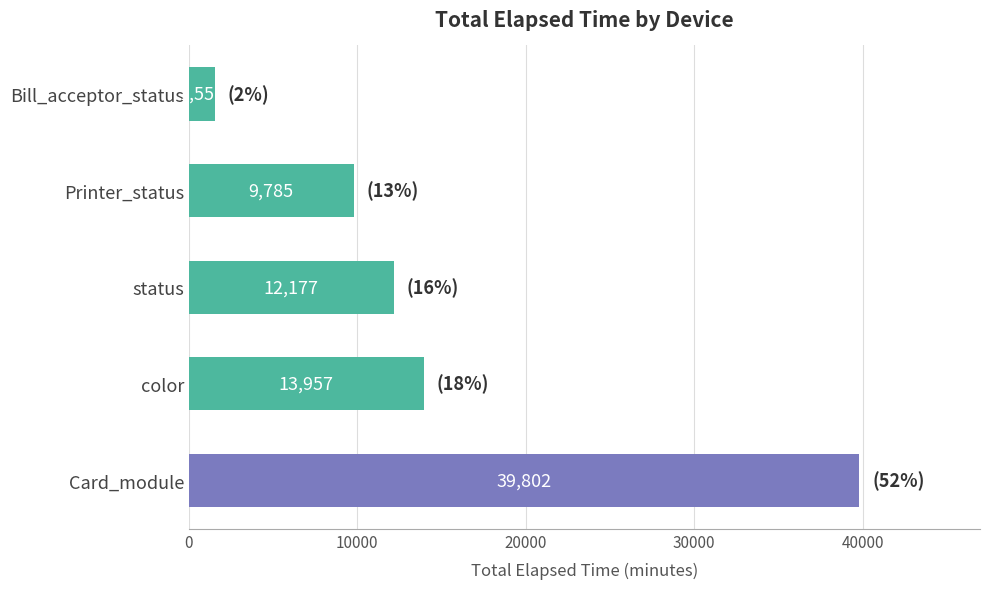

What is the difference between the second highest and second lowest values?

4172